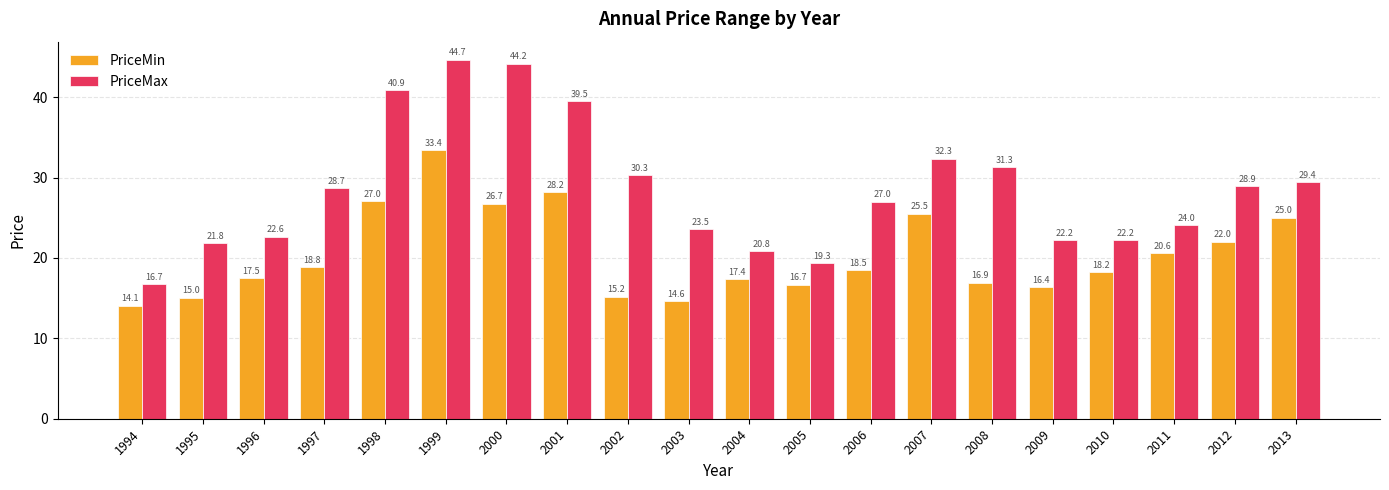

How many bars are there in total?

40